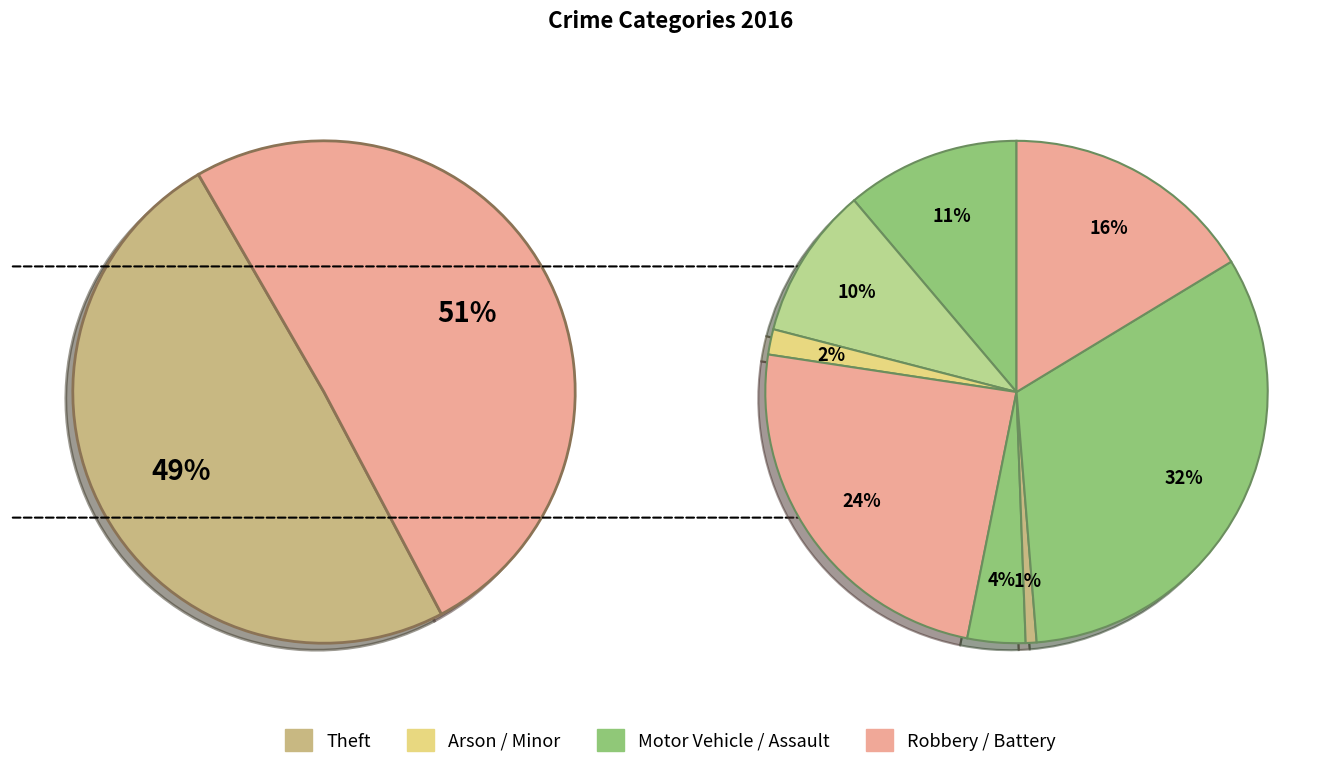

Does any single category account for the majority?

No